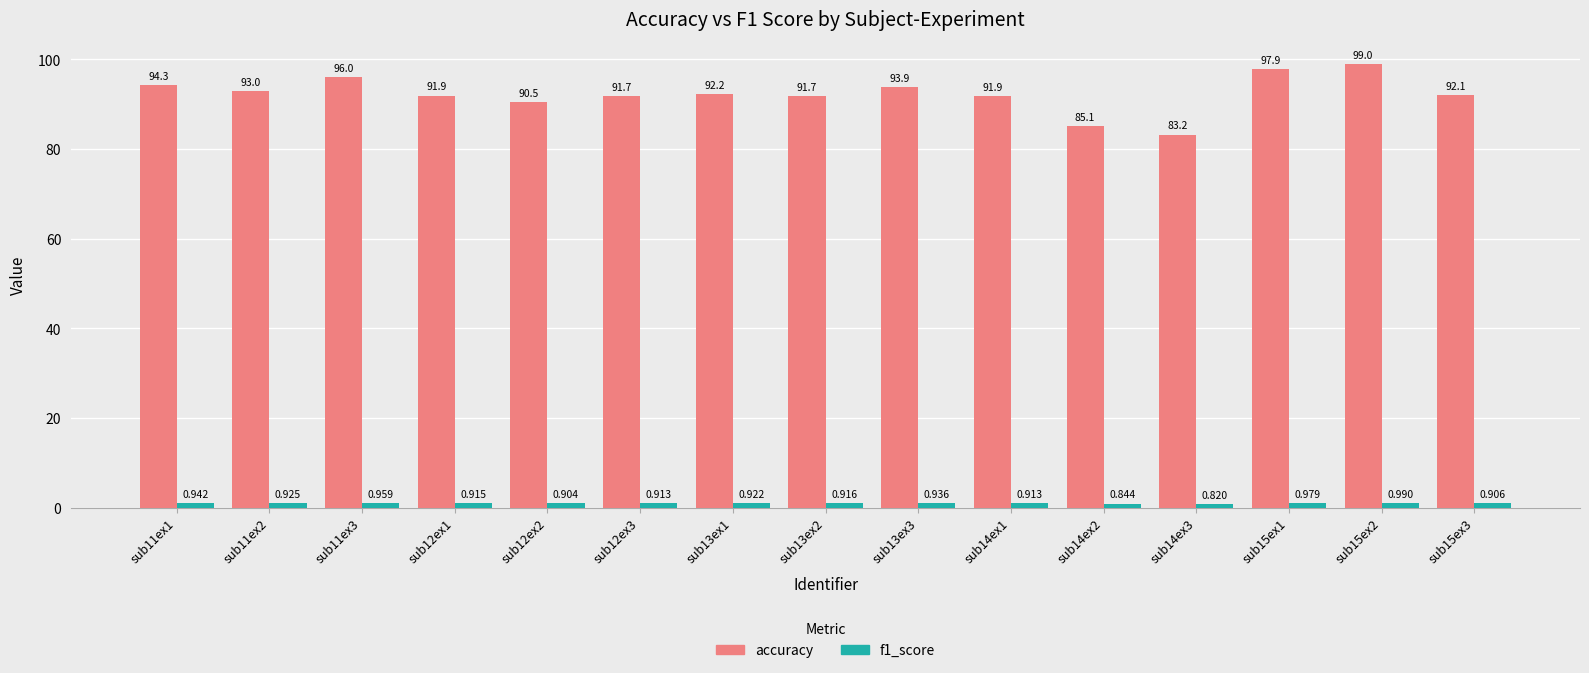

What position from the left is sub15ex3?

15